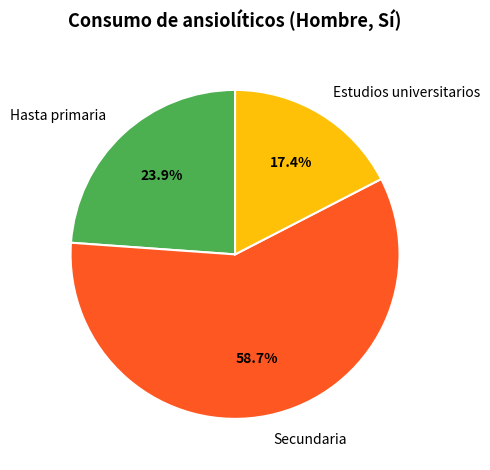

Is there any slice that represents more than half of the pie?

Yes